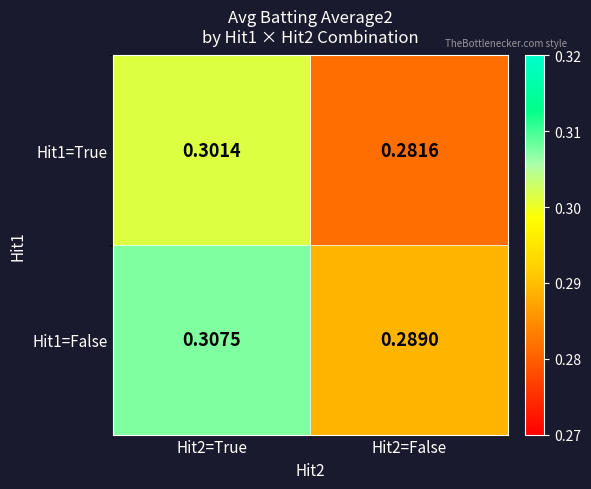

Is the value of Hit1=False at Hit2=True greater than the value of Hit1=True at Hit2=True?

Yes